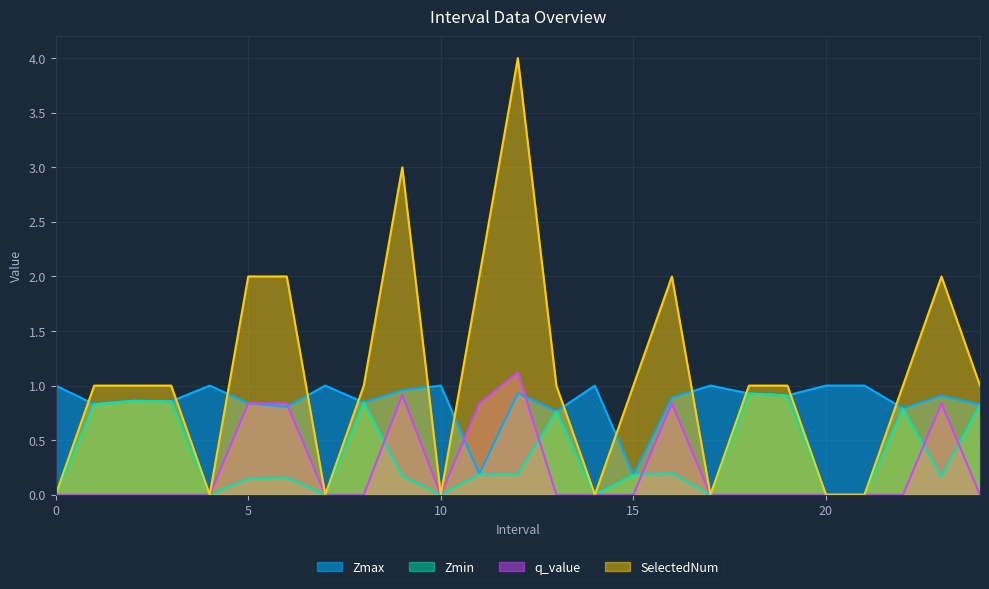

What is the difference between the highest and lowest values at 12.0?

3.8